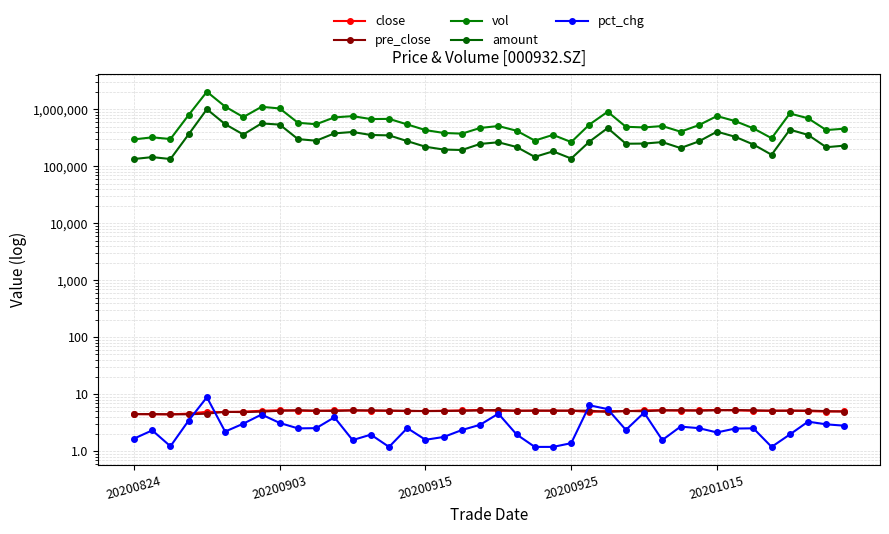

What is the minimum value shown in the chart?

1.2